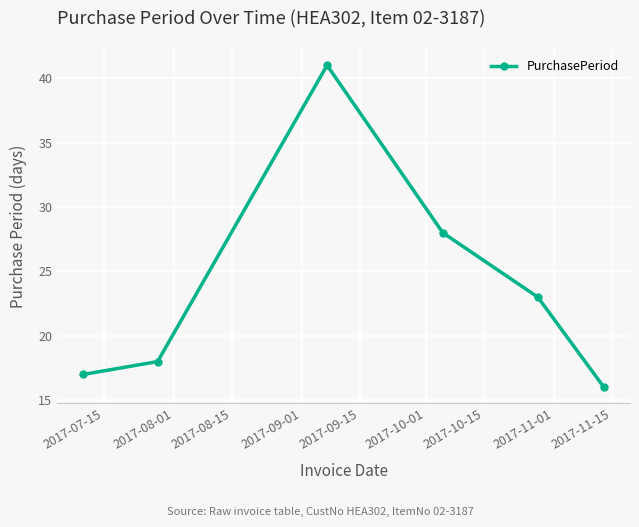

What is the smallest value displayed?

16